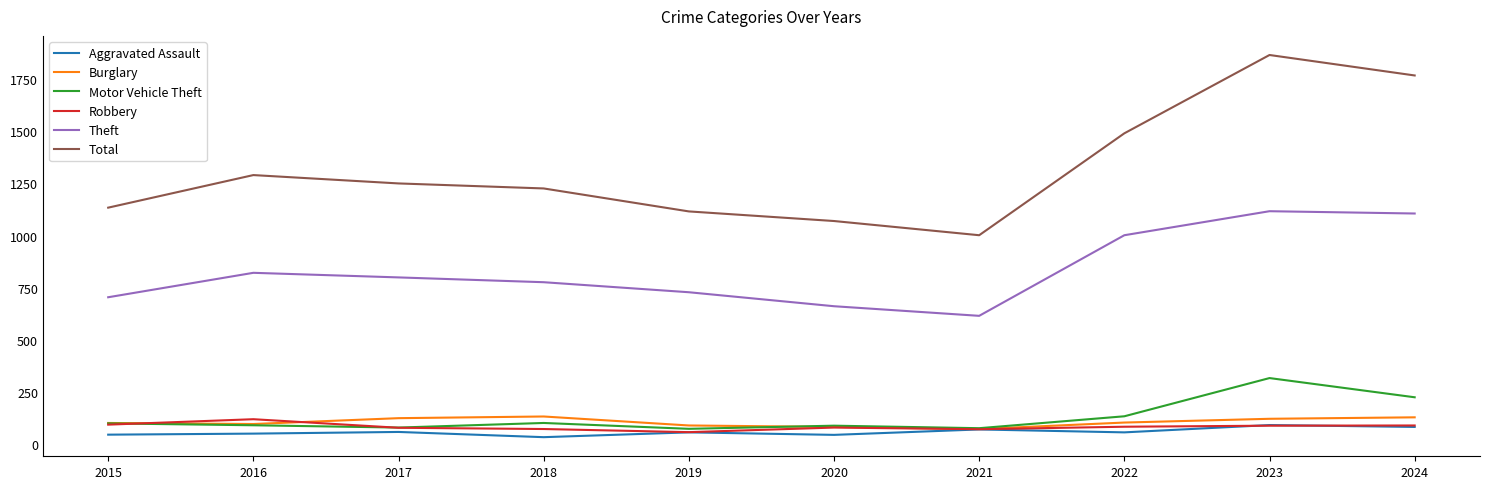

What is the average value of the Total series?

1321